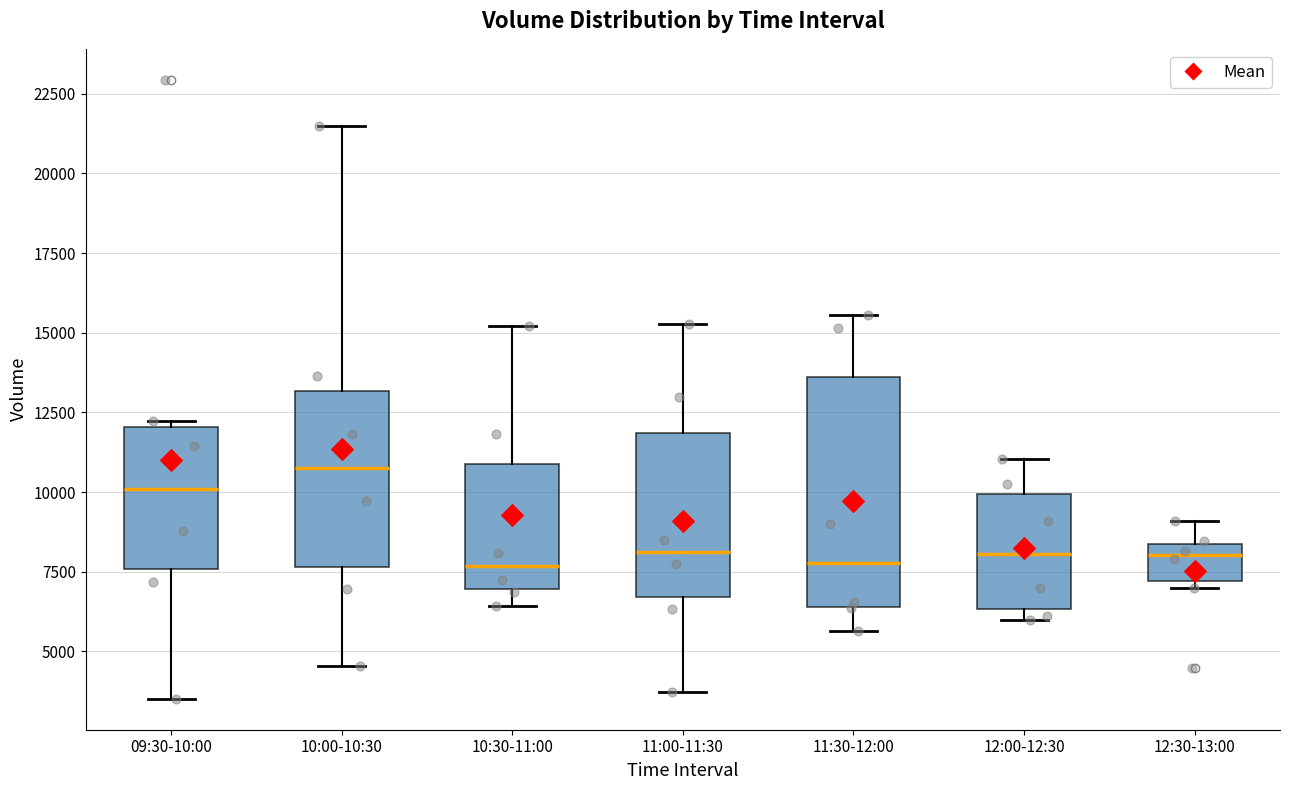

Reading left to right, transcribe this box plot: for each box, give where its median line is, the range the box spans, and where its two whiskers end, as read against the y-axis. The values are not printed on the chart, so give them approximately, as read against the axis.

09:30-10:00: median 10000, box 7500 to 12000, whiskers 3500 to 12000 (just above the box's upper edge)
10:00-10:30: median 11000, box 7500 to 13000, whiskers 4500 to 21500
10:30-11:00: median 7500, box 7000 to 11000, whiskers 6500 to 15000
11:00-11:30: median 8000, box 6500 to 12000, whiskers 3500 to 15500
11:30-12:00: median 8000, box 6500 to 13500, whiskers 5500 to 15500
12:00-12:30: median 8000, box 6500 to 10000, whiskers 6000 to 11000
12:30-13:00: median 8000, box 7000 to 8500, whiskers 7000 (just below the box's lower edge) to 9000